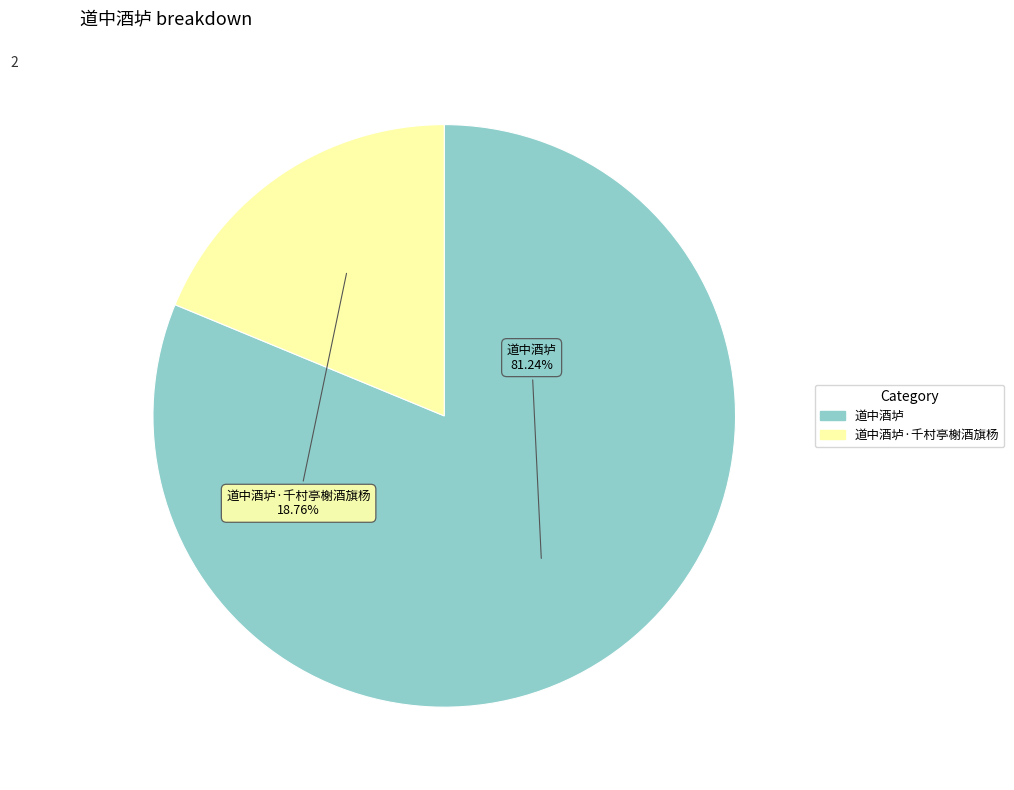

Is there a majority slice in this chart?

Yes